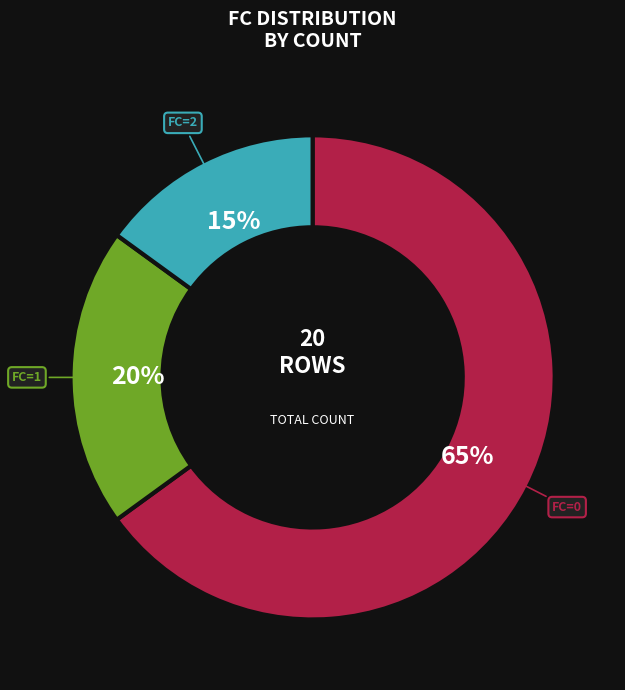

To the nearest percent, what is the average slice percentage?

33%